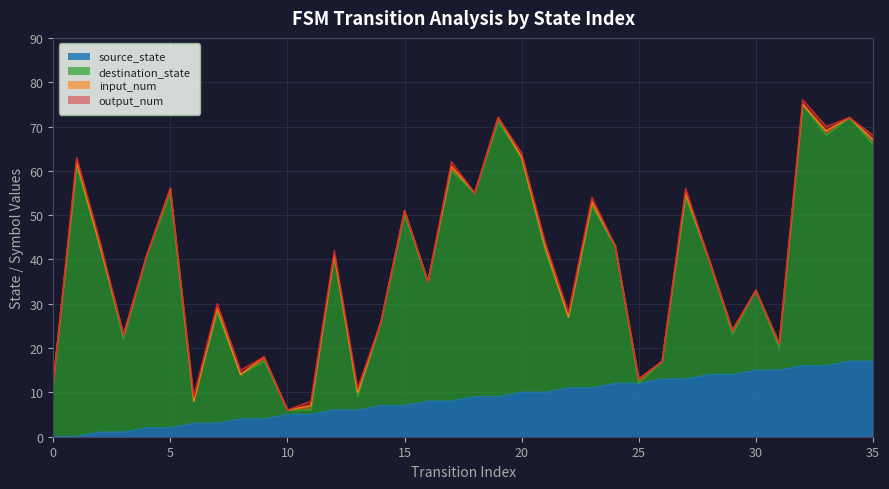

The source_state series shows 10 at 20. True or false?

True